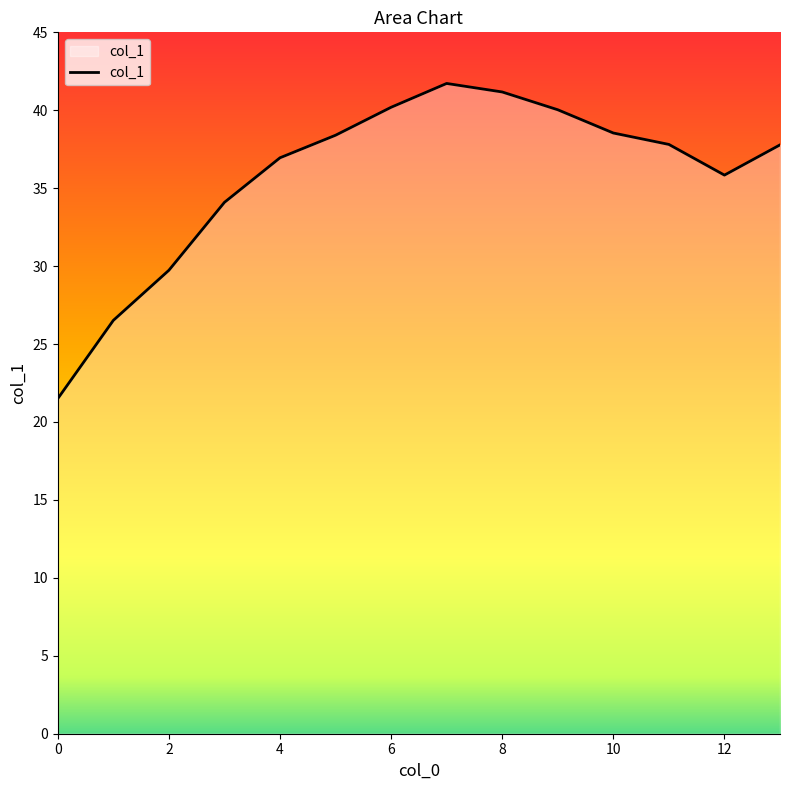

What is the difference between the maximum and minimum values?

20.2